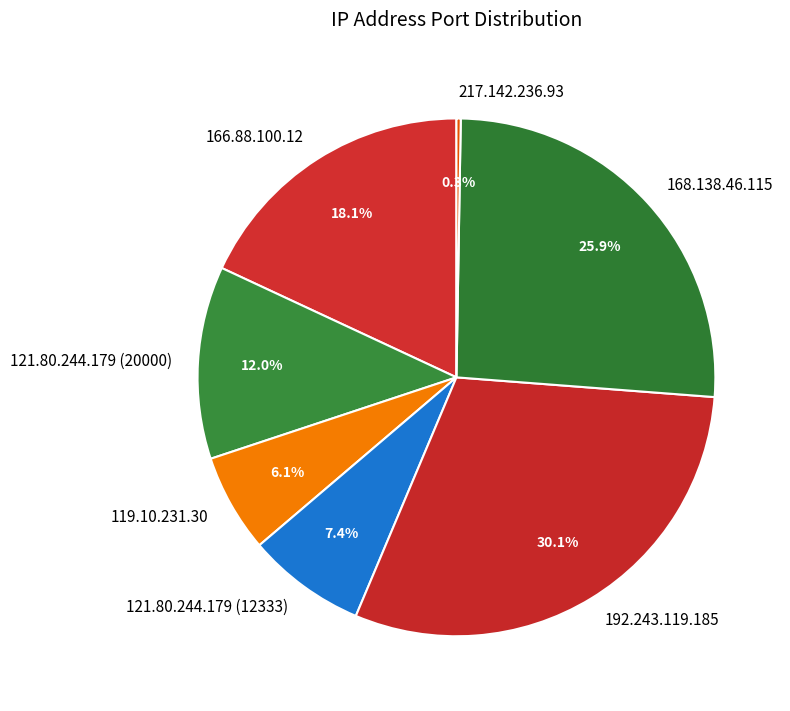

Does 121.80.244.179 (12333) account for over 50% of the chart?

No